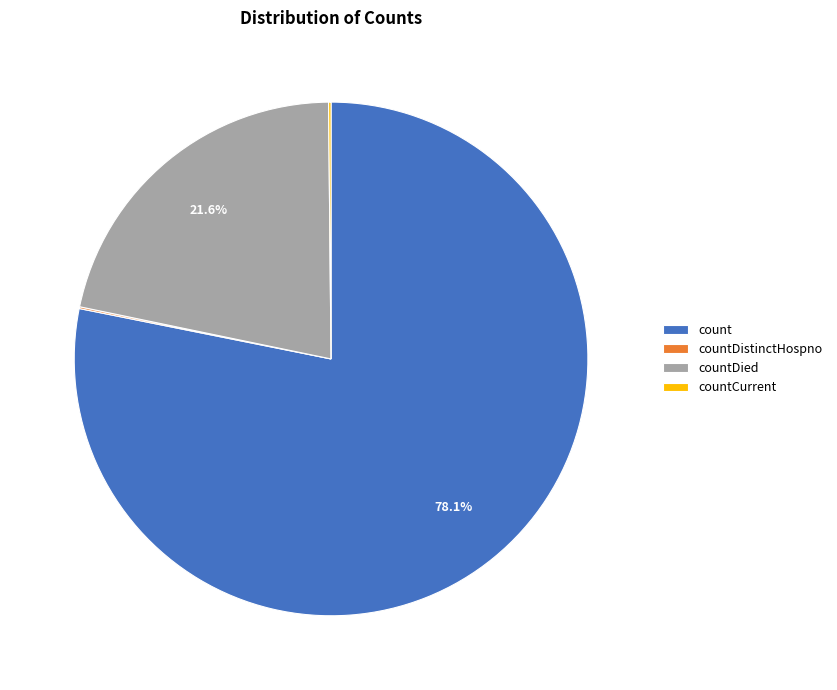

Is it true that countDied is 22% of the pie?

True